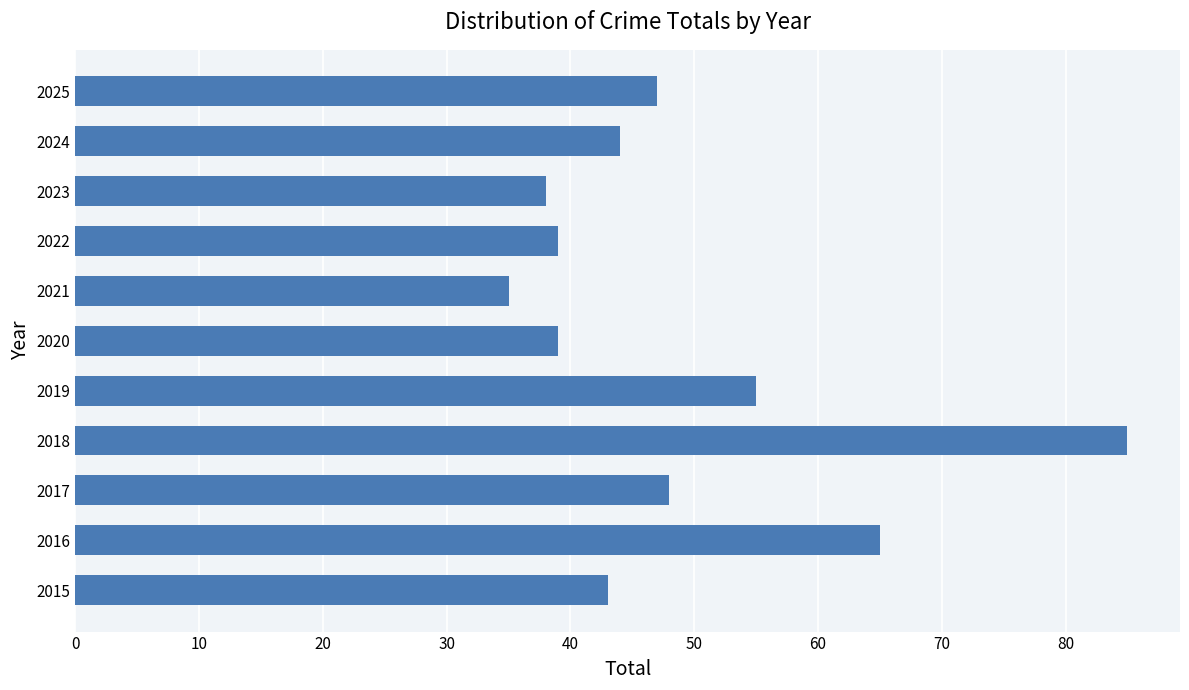

Approximately how many times larger is the value at 2019 compared to 2025?

1.2